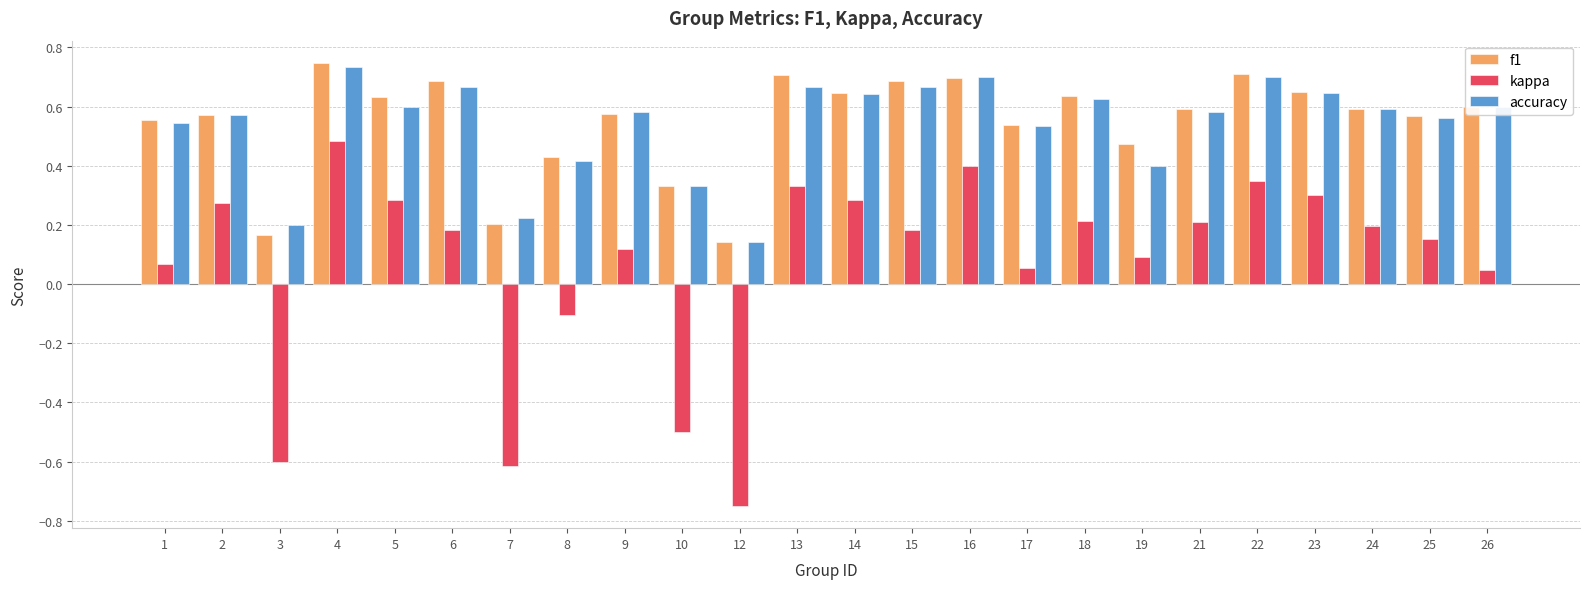

Count the accuracy values in the range 0 to 1.

24